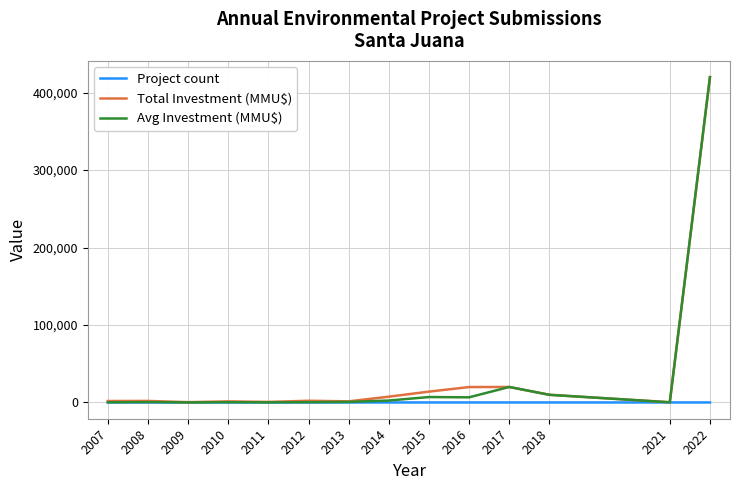

What is the maximum value for Avg Investment (MMU$)?

420000